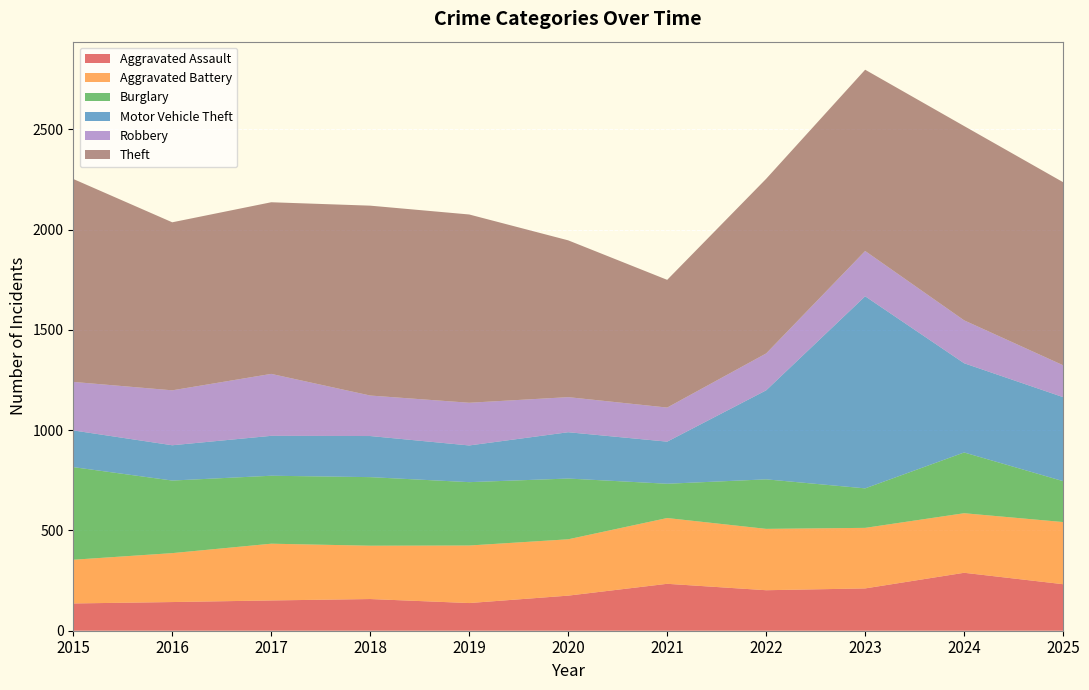

Reading right to left, list all the values displayed in this chart.

Aggravated Assault: 2025=232	2024=289	2023=211	2022=202	2021=234	2020=175	2019=138	2018=158	2017=151	2016=143	2015=136
Aggravated Battery: 2025=310	2024=297	2023=302	2022=306	2021=328	2020=281	2019=287	2018=266	2017=283	2016=244	2015=218
Burglary: 2025=204	2024=303	2023=197	2022=247	2021=171	2020=303	2019=316	2018=342	2017=339	2016=362	2015=462
Motor Vehicle Theft: 2025=419	2024=445	2023=958	2022=444	2021=210	2020=231	2019=183	2018=205	2017=199	2016=176	2015=183
Robbery: 2025=159	2024=214	2023=226	2022=184	2021=170	2020=175	2019=213	2018=202	2017=309	2016=274	2015=242
Theft: 2025=913	2024=969	2023=904	2022=871	2021=637	2020=782	2019=939	2018=947	2017=856	2016=838	2015=1012